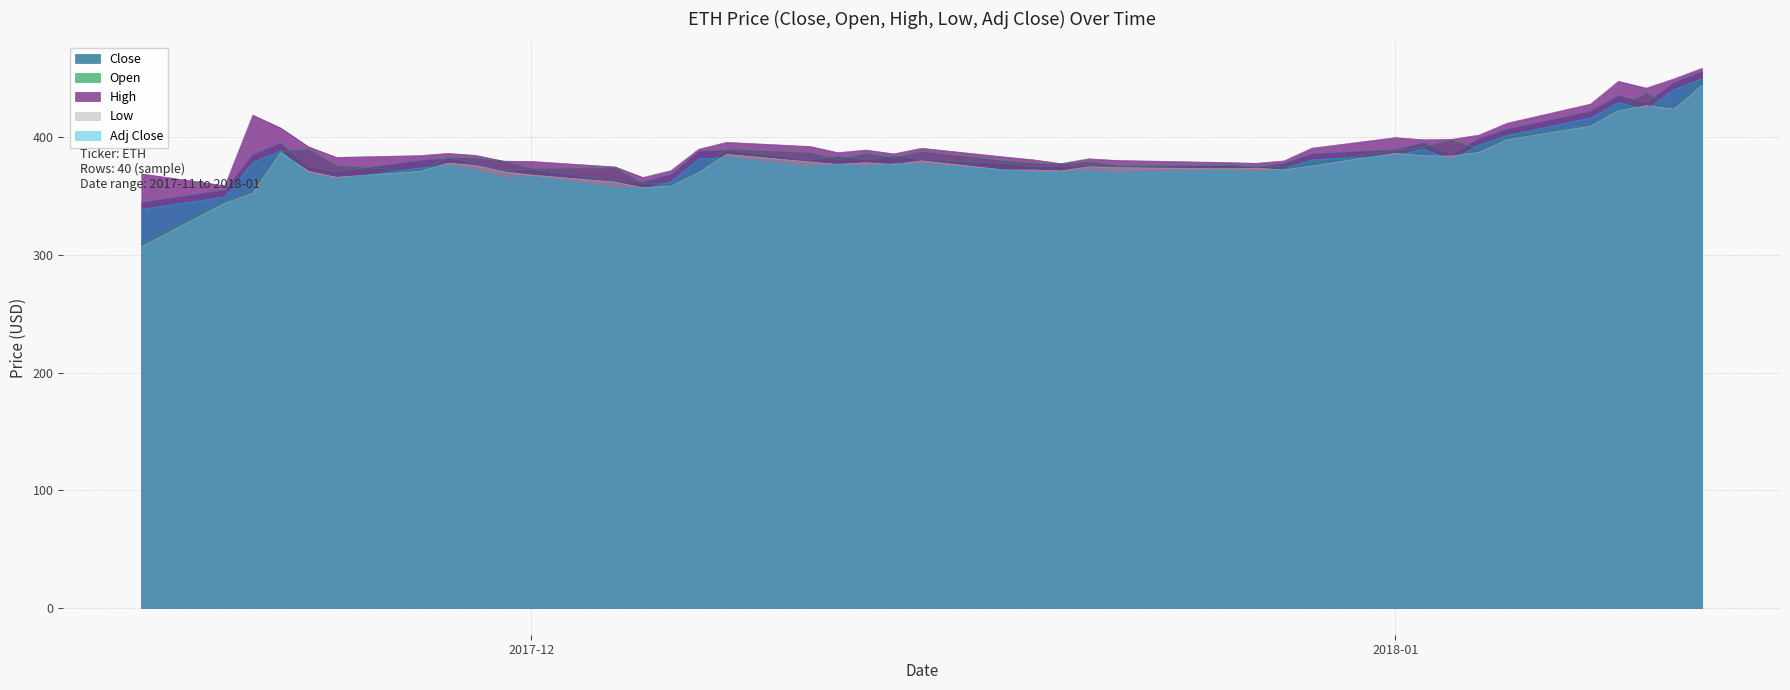

What position from the left is 2018-01-02?

32